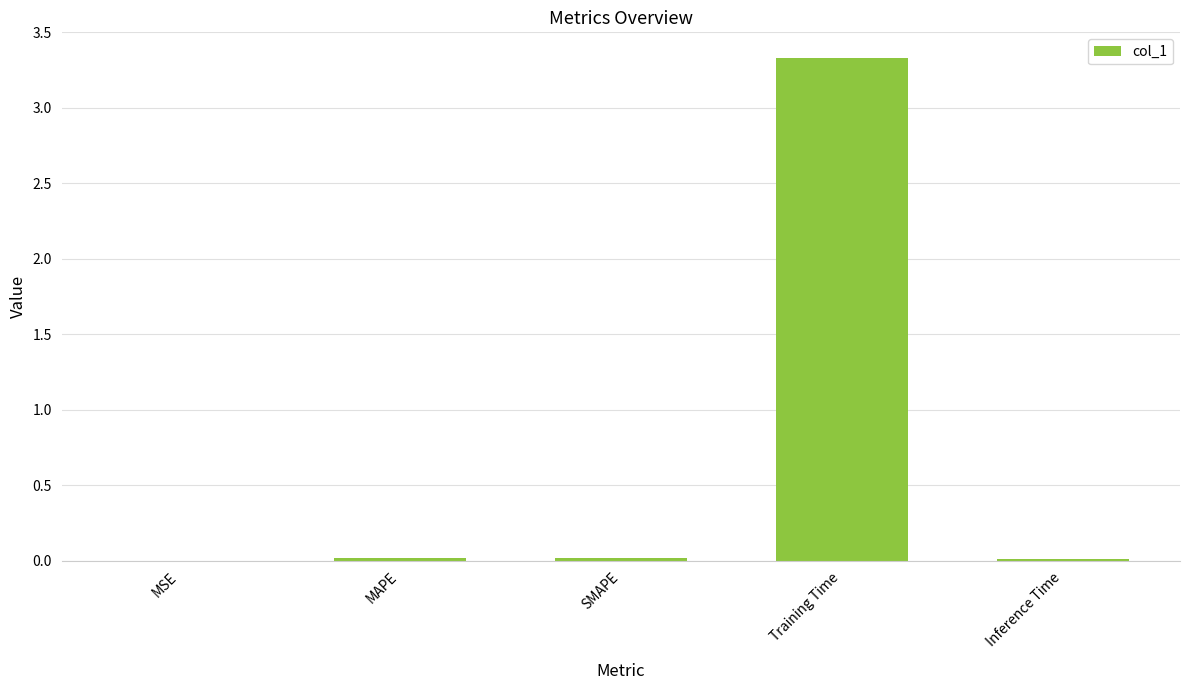

The chart shows a value of 0.0 at MAPE. True or false?

True